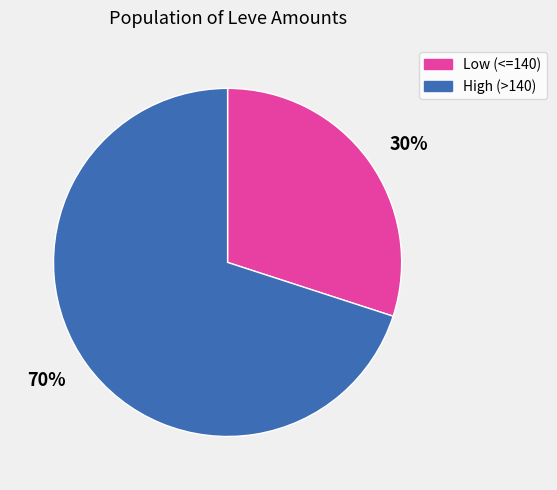

To the nearest percent, what is the average slice percentage?

50%